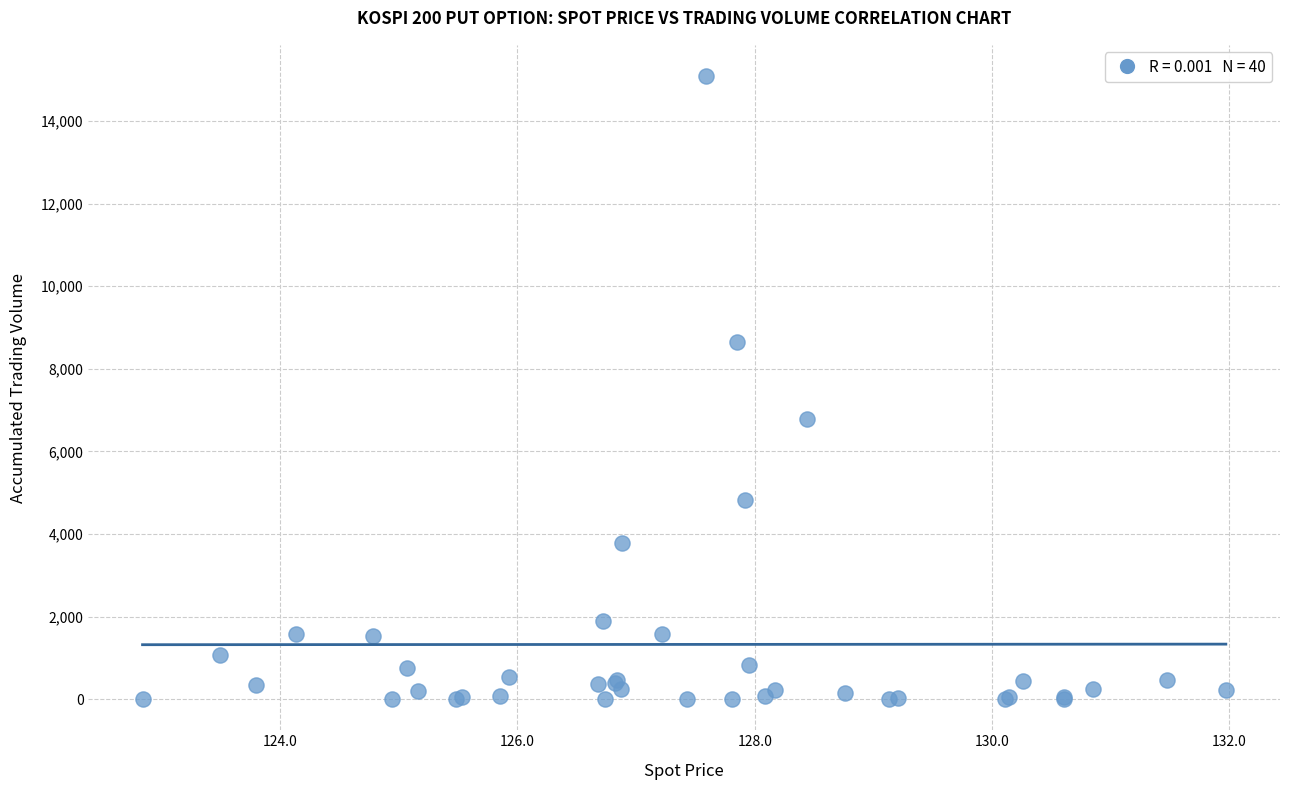

What Y value in the scatter plot is closest to 7546?

6796